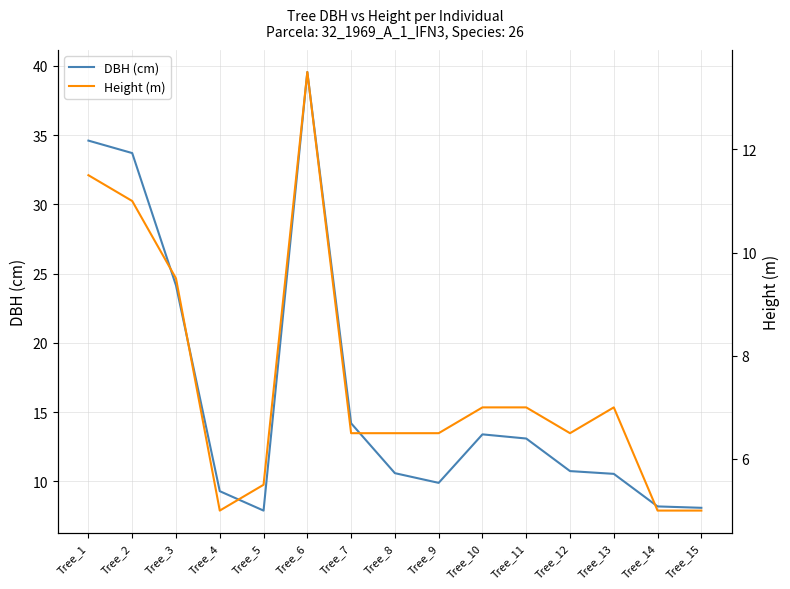

What is the average value of the DBH (cm) series?

16.5